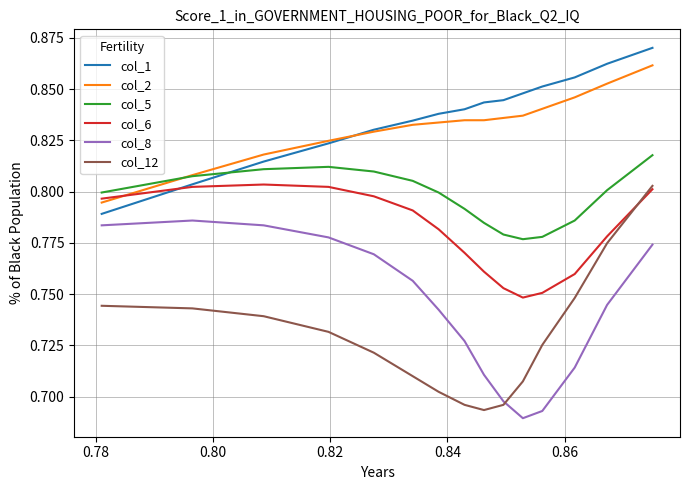

How many times do col_5 and col_1 cross each other?

1